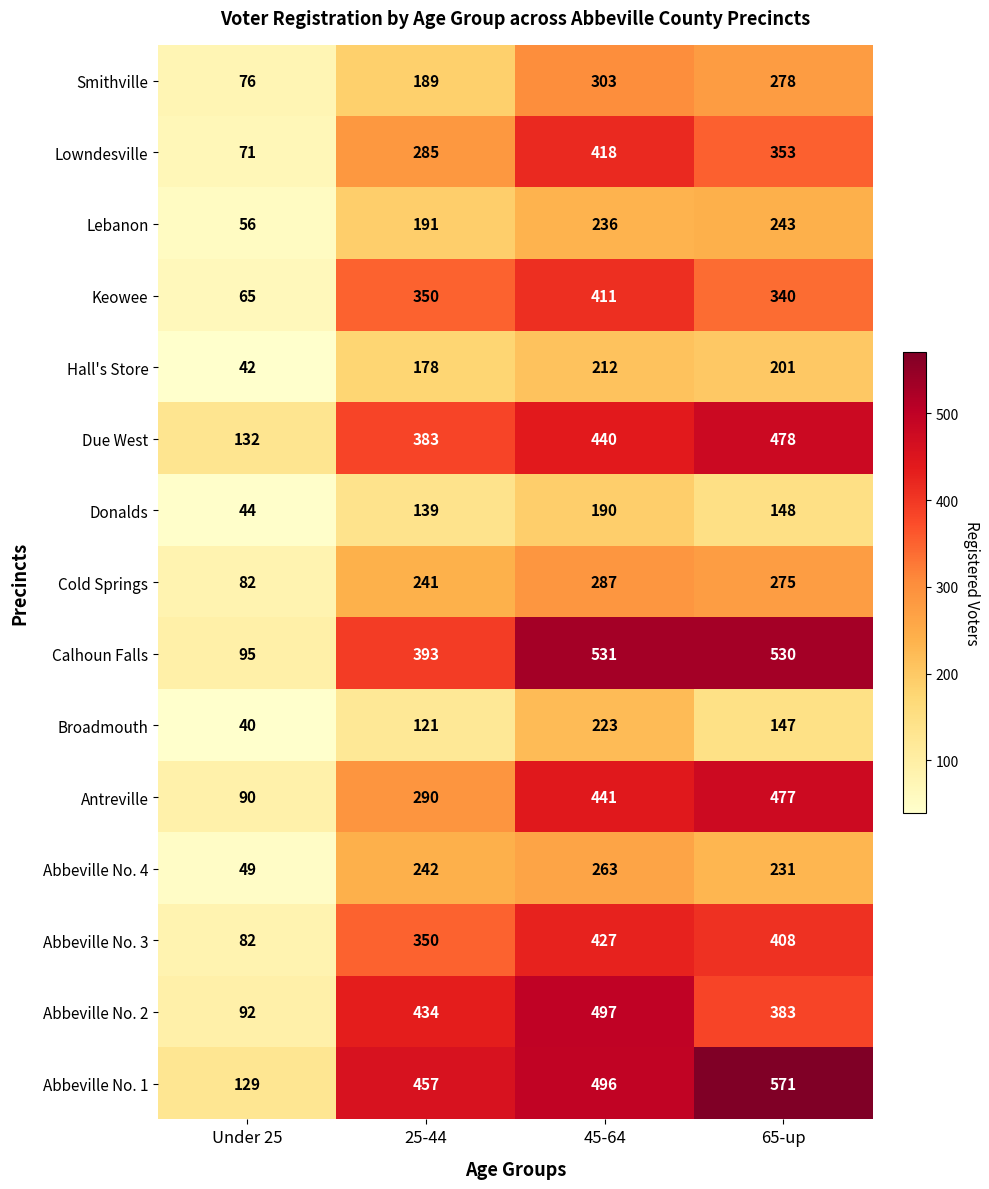

Where is Lebanon nearest to the value 149?

25-44